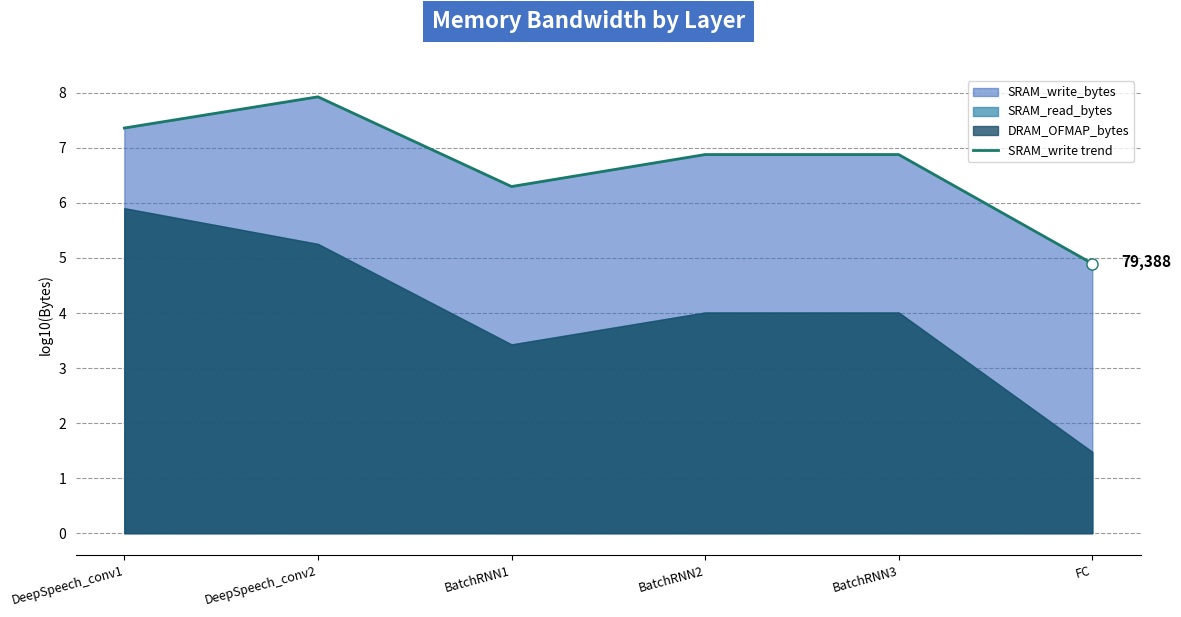

At which label is the value closest to 6?

BatchRNN1